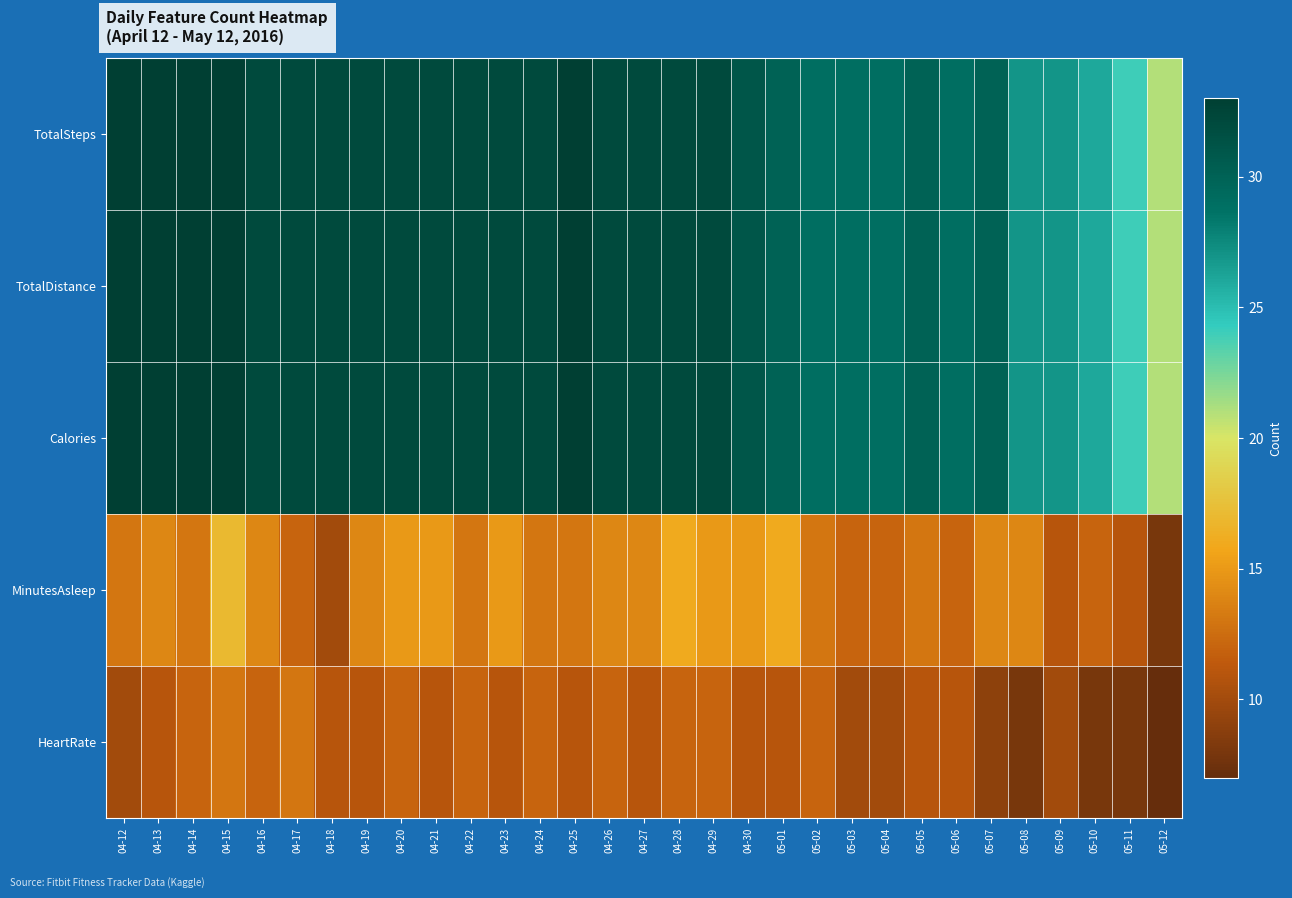

Reading left to right, what are all the values shown in this chart?

TotalSteps: 04-12=33	04-13=33	04-14=33	04-15=33	04-16=32	04-17=32	04-18=32	04-19=32	04-20=32	04-21=32	04-22=32	04-23=32	04-24=32	04-25=33	04-26=32	04-27=32	04-28=32	04-29=32	04-30=31	05-01=30	05-02=29	05-03=29	05-04=29	05-05=30	05-06=29	05-07=30	05-08=27	05-09=27	05-10=26	05-11=24	05-12=21
TotalDistance: 04-12=33	04-13=33	04-14=33	04-15=33	04-16=32	04-17=32	04-18=32	04-19=32	04-20=32	04-21=32	04-22=32	04-23=32	04-24=32	04-25=33	04-26=32	04-27=32	04-28=32	04-29=32	04-30=31	05-01=30	05-02=29	05-03=29	05-04=29	05-05=30	05-06=29	05-07=30	05-08=27	05-09=27	05-10=26	05-11=24	05-12=21
Calories: 04-12=33	04-13=33	04-14=33	04-15=33	04-16=32	04-17=32	04-18=32	04-19=32	04-20=32	04-21=32	04-22=32	04-23=32	04-24=32	04-25=33	04-26=32	04-27=32	04-28=32	04-29=32	04-30=31	05-01=30	05-02=29	05-03=29	05-04=29	05-05=30	05-06=29	05-07=30	05-08=27	05-09=27	05-10=26	05-11=24	05-12=21
MinutesAsleep: 04-12=13	04-13=14	04-14=13	04-15=17	04-16=14	04-17=12	04-18=10	04-19=14	04-20=15	04-21=15	04-22=13	04-23=15	04-24=13	04-25=13	04-26=14	04-27=14	04-28=16	04-29=15	04-30=15	05-01=16	05-02=13	05-03=12	05-04=12	05-05=13	05-06=12	05-07=14	05-08=14	05-09=11	05-10=12	05-11=11	05-12=8
HeartRate: 04-12=10	04-13=11	04-14=12	04-15=13	04-16=12	04-17=13	04-18=11	04-19=11	04-20=12	04-21=11	04-22=12	04-23=11	04-24=12	04-25=11	04-26=12	04-27=11	04-28=12	04-29=12	04-30=11	05-01=11	05-02=12	05-03=10	05-04=10	05-05=11	05-06=11	05-07=9	05-08=8	05-09=10	05-10=8	05-11=8	05-12=7